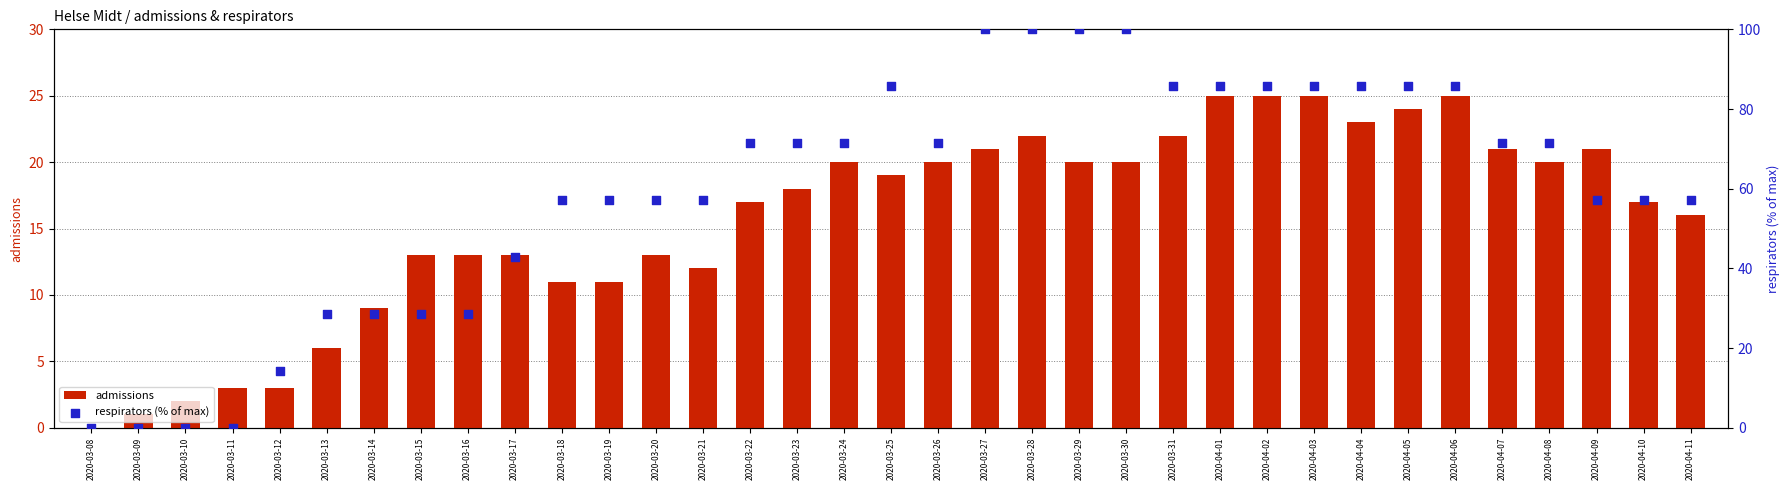

Which series has the largest total across all categories?

respirators (% of max)